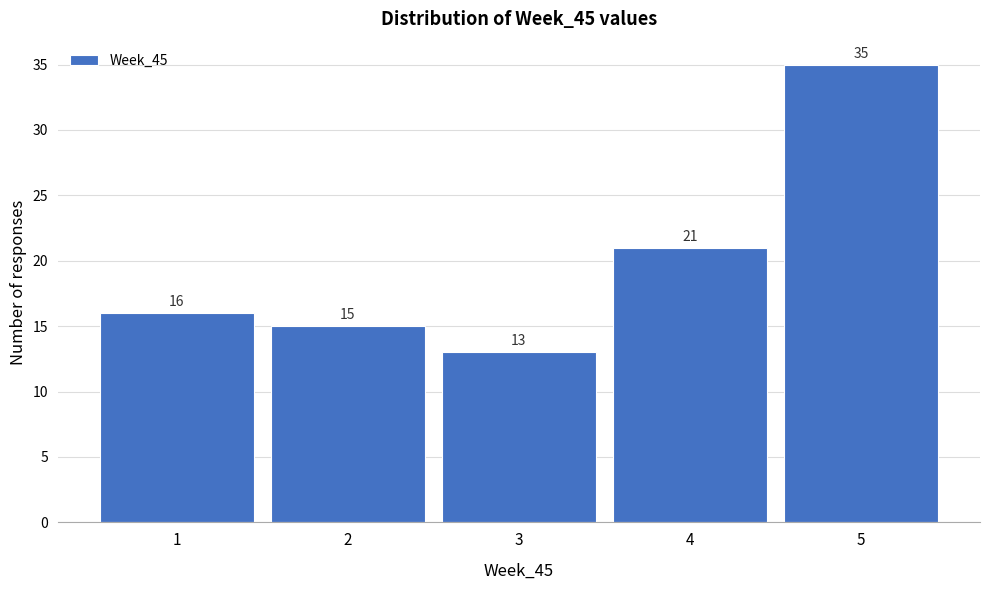

Over which range of the x-axis is the bar tallest?

4.5 to 5.5